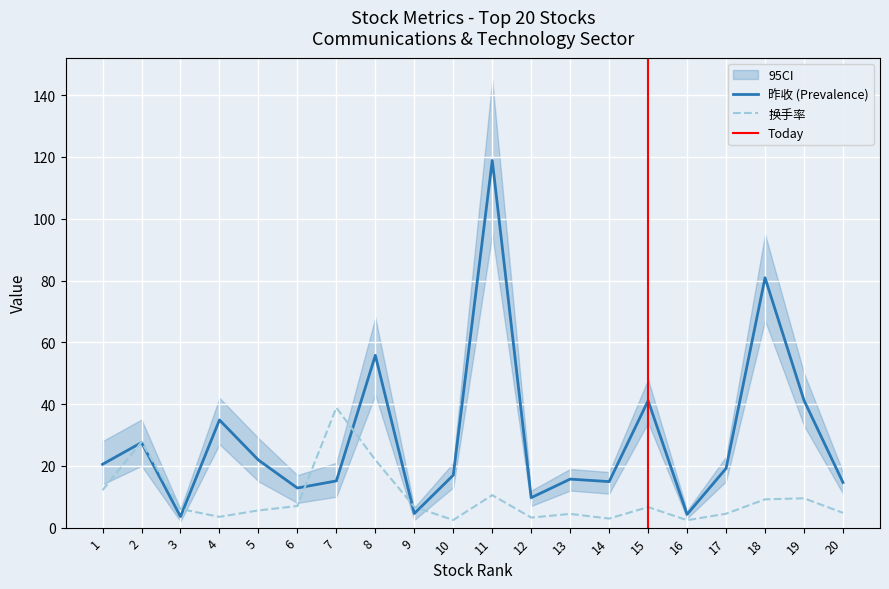

List the series in order of their overall mean, lowest first.

换手率, 昨收